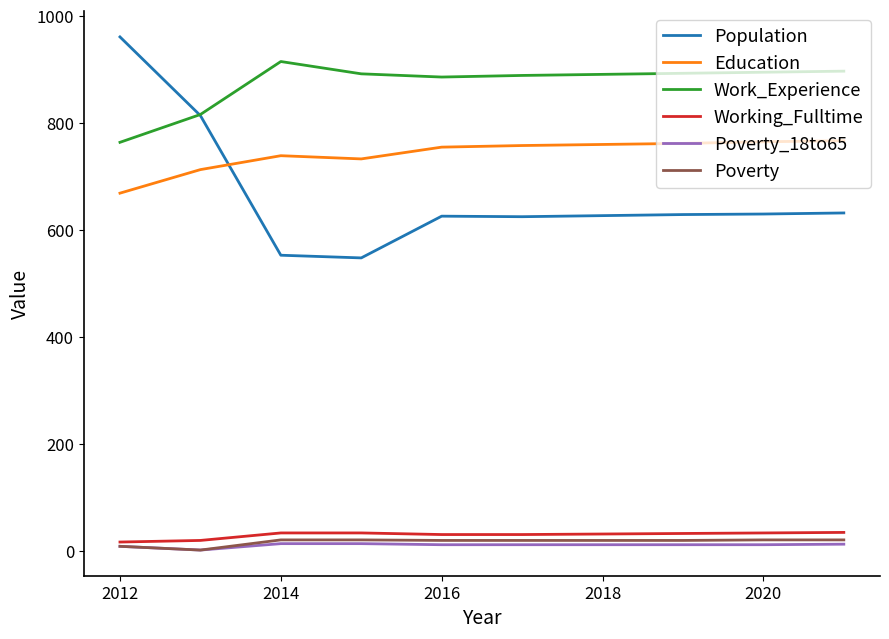

How many values in the Education series are below 758?

5